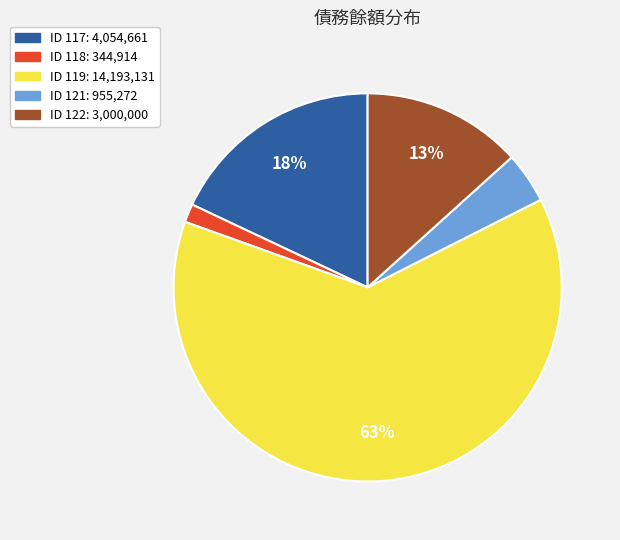

To the nearest percent, what is the difference between the largest and smallest slice percentages?

61%